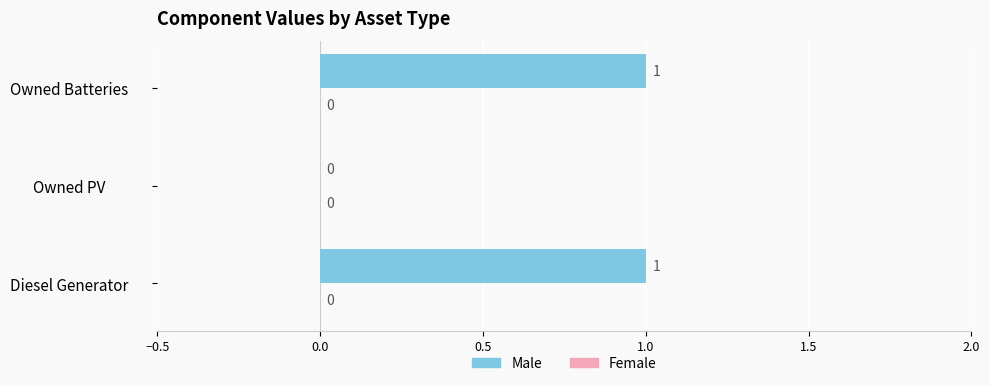

Are the bars horizontal?

Yes